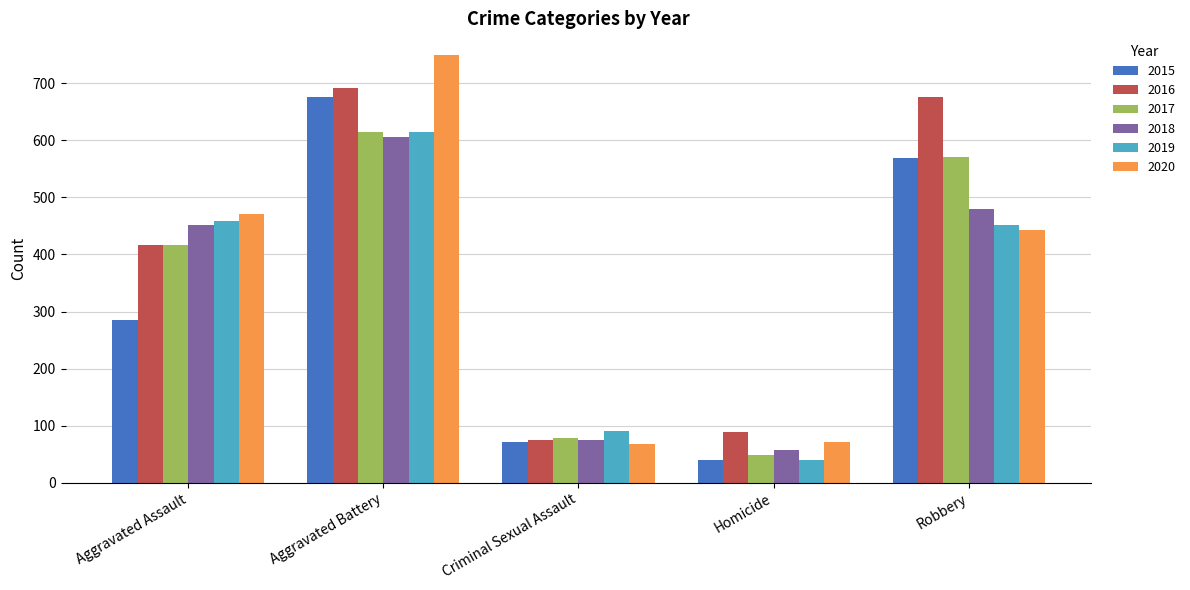

How many bars are there in total?

30